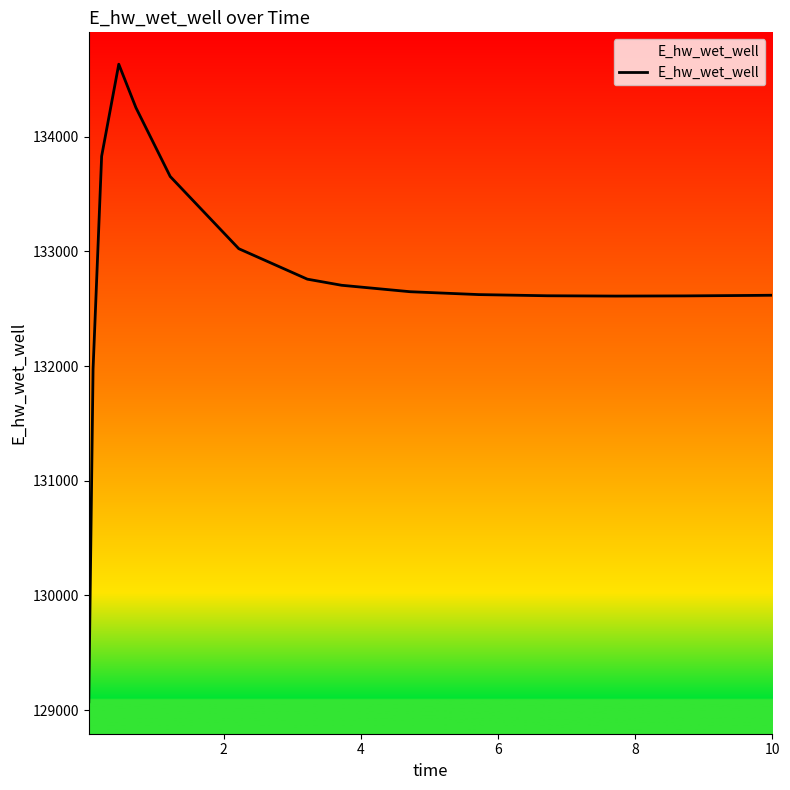

What is the difference between the second highest and minimum values?

5181.4